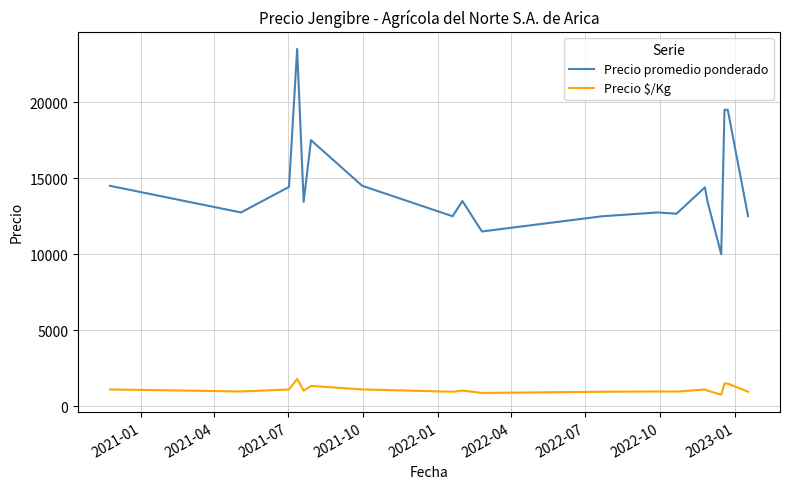

Which series has the largest range (max minus min)?

Precio promedio ponderado